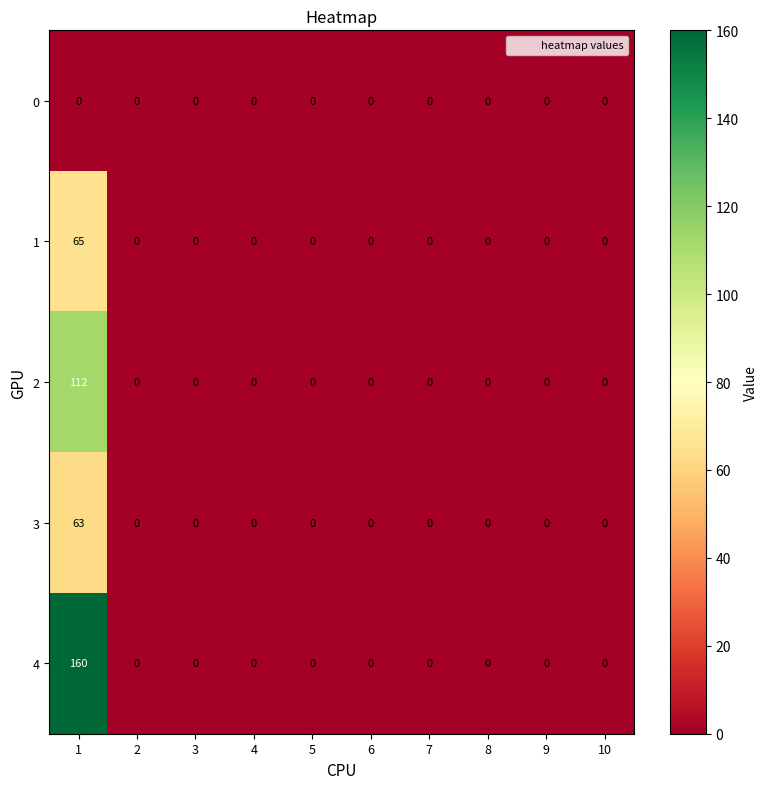

What is the maximum value shown in the chart?

160